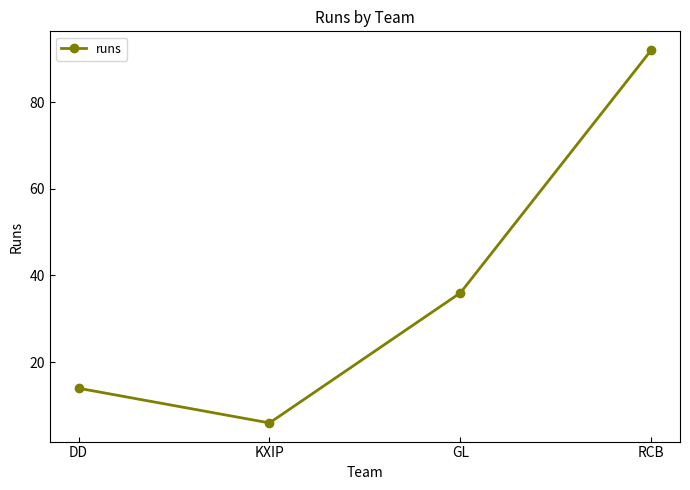

Rank the categories by value from lowest to highest.

KXIP, DD, GL, RCB